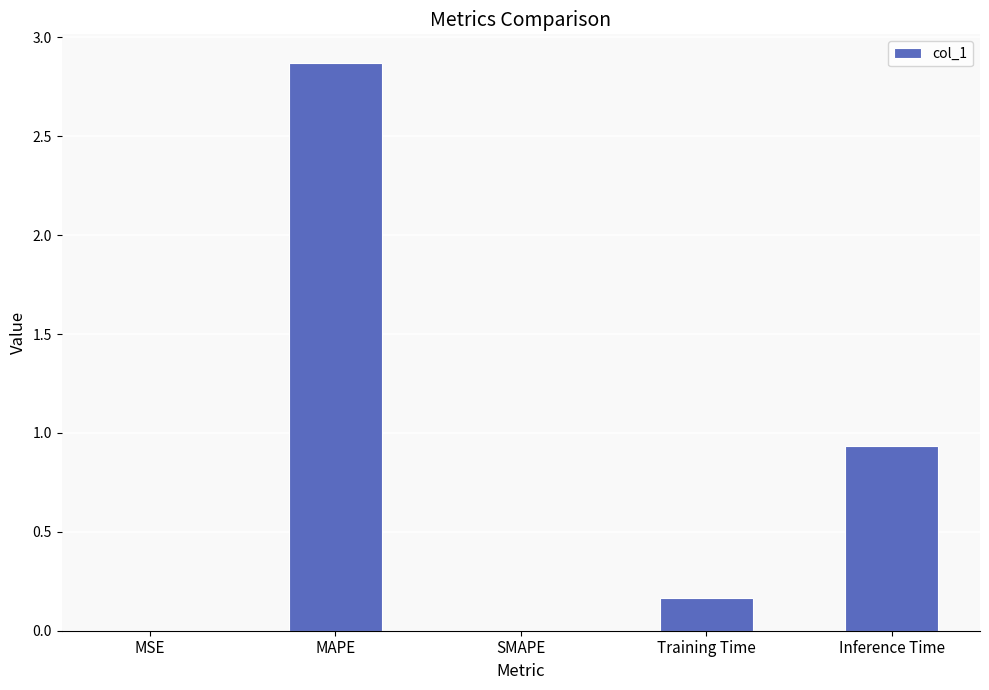

What is the maximum value shown in the chart?

2.9